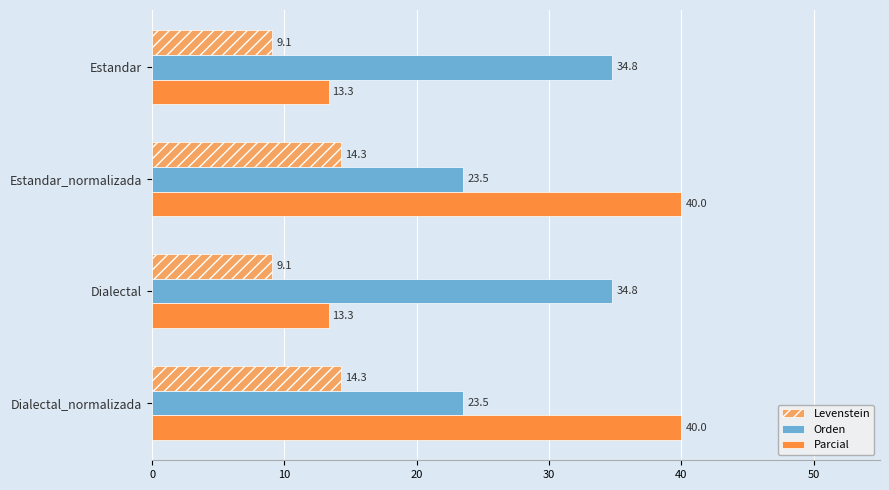

At how many categories does at least one series exceed 35?

2